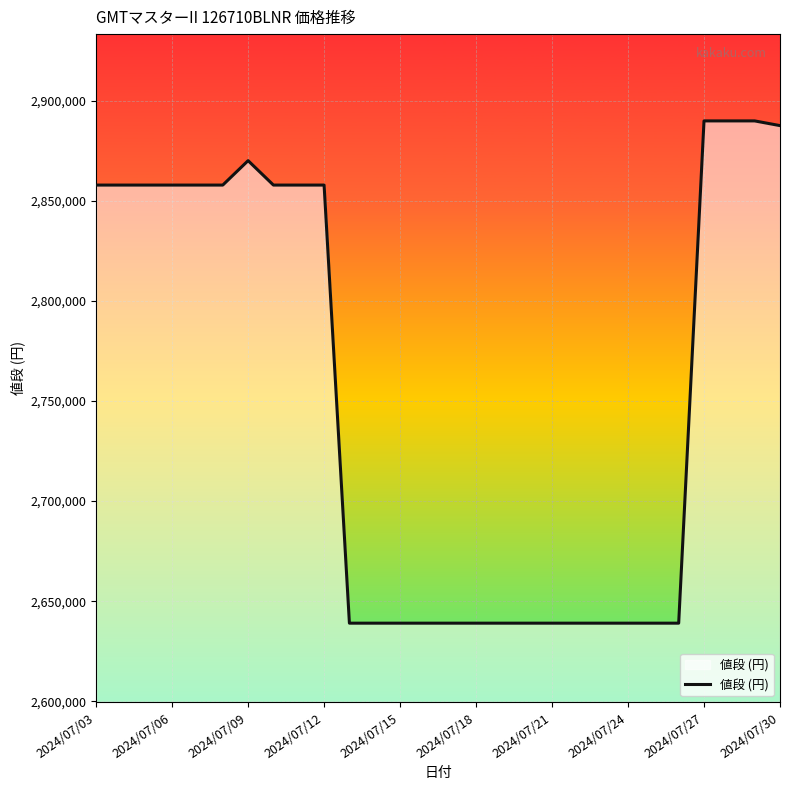

True or false: the data has more than 0 interior local peaks.

True